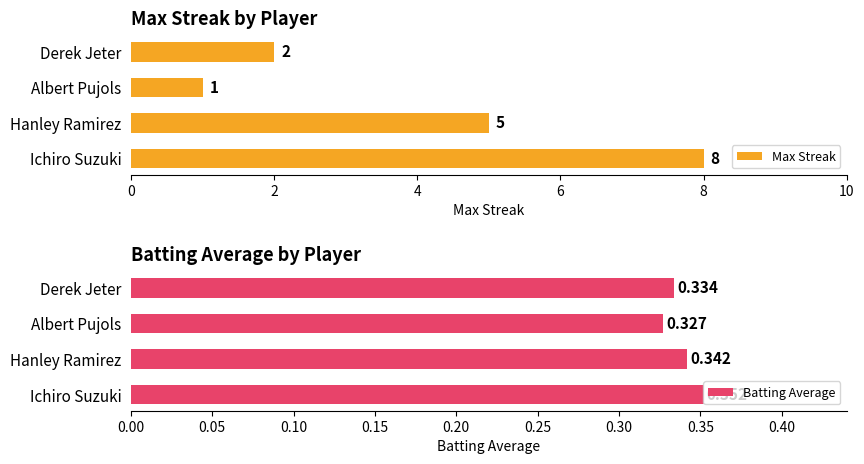

What is the sum of all Batting Average values?

1.4